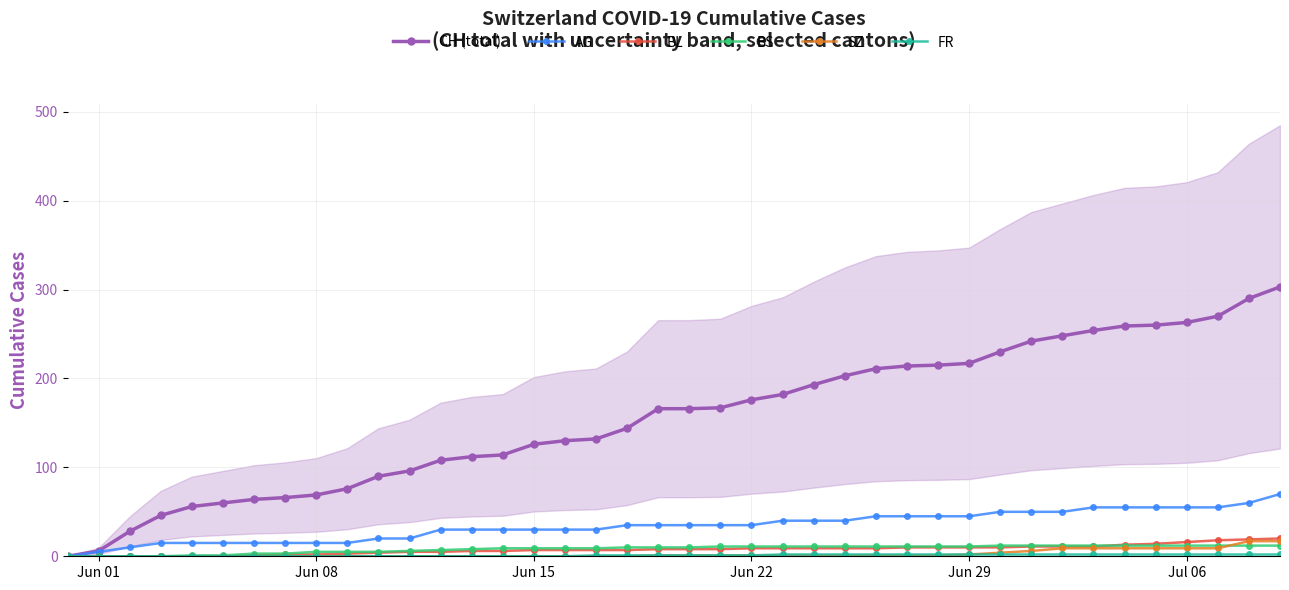

What is the difference between the second highest and second lowest values in the BS series?

12